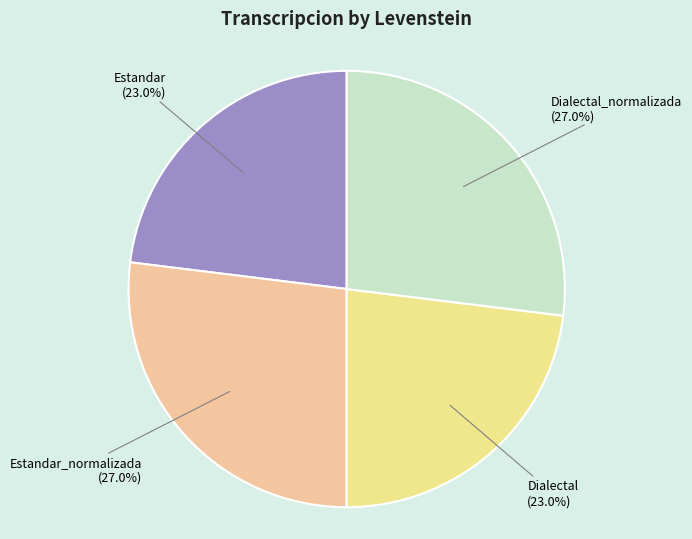

How much of the chart is everything except Estandar?

77.0%